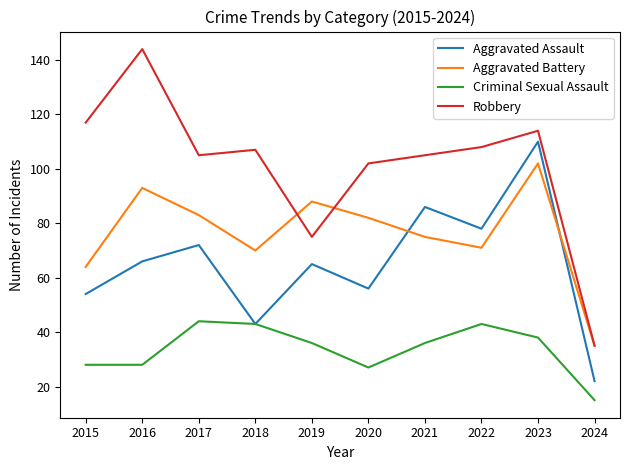

True or false: Robbery has more than 1 interior local peaks.

True